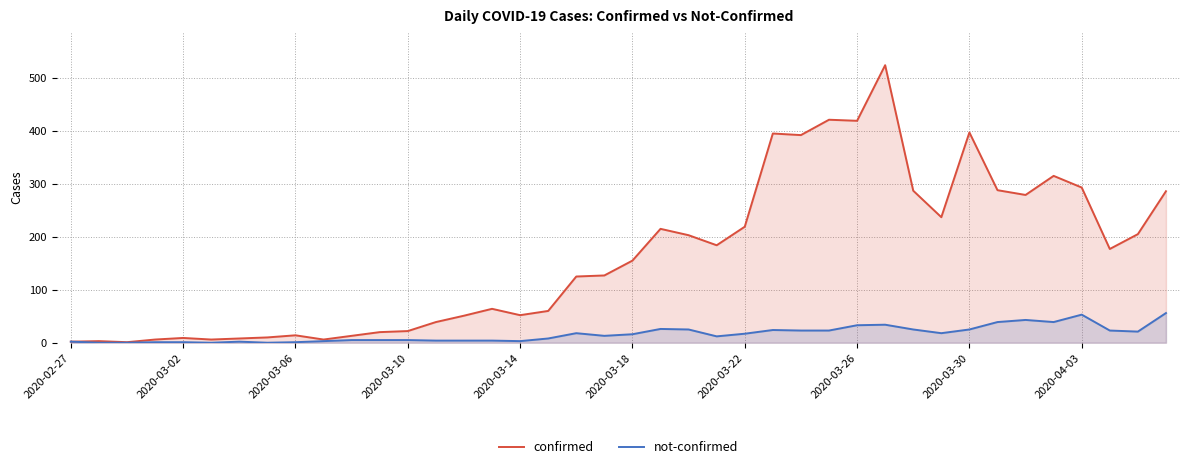

Which series has the largest range (max minus min)?

confirmed